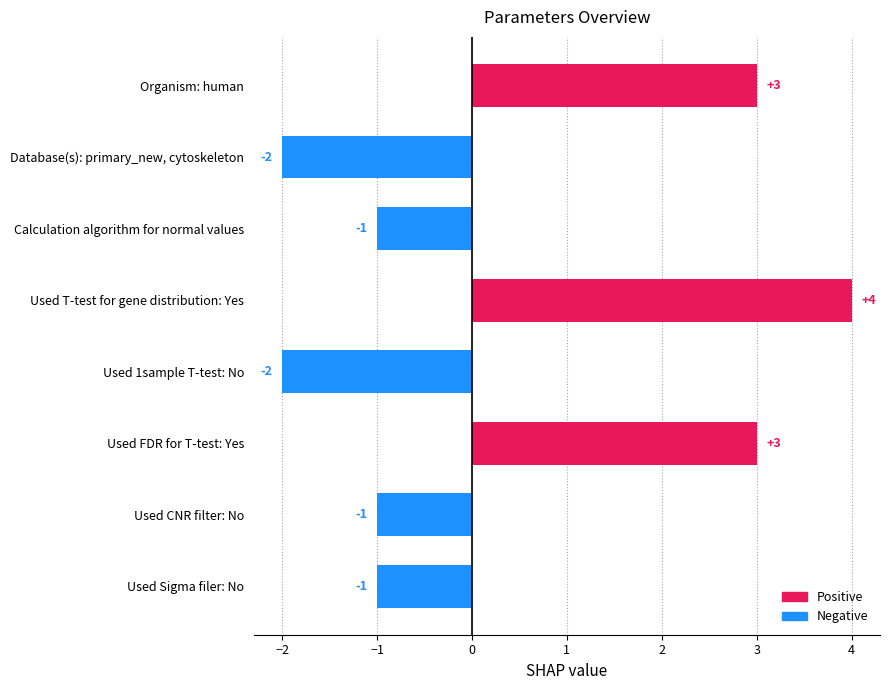

Reading bottom to top, extract all data points from this chart.

Used Sigma filer: No=-1	Used CNR filter: No=-1	Used FDR for T-test: Yes=3	Used 1sample T-test: No=-2	Used T-test for gene distribution: Yes=4	Calculation algorithm for normal values=-1	Database(s): primary_new, cytoskeleton=-2	Organism: human=3